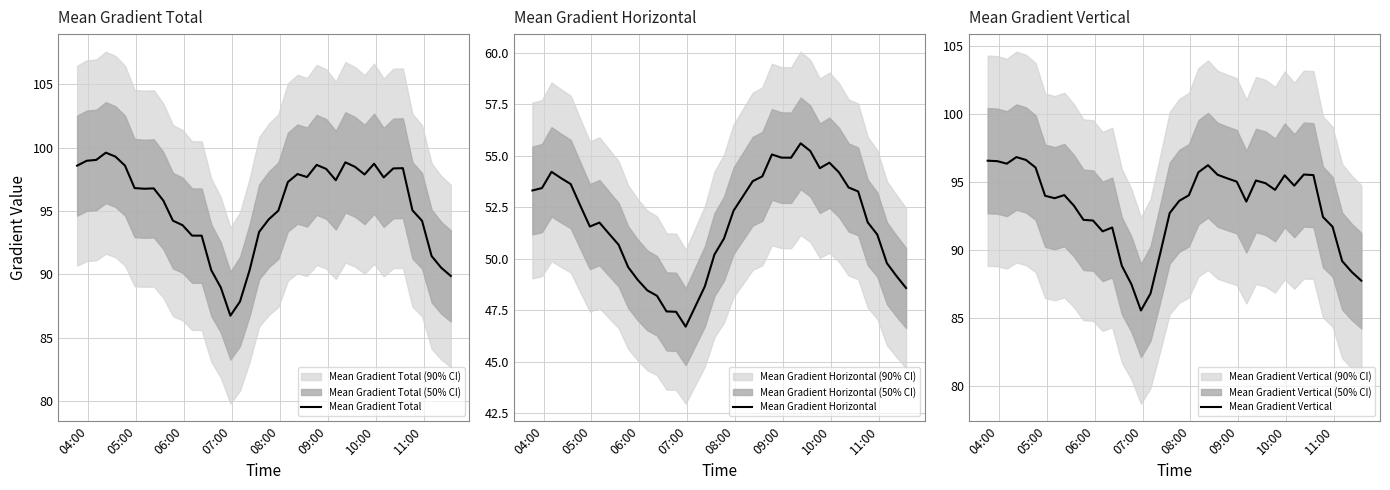

How many lines are shown in the chart?

3